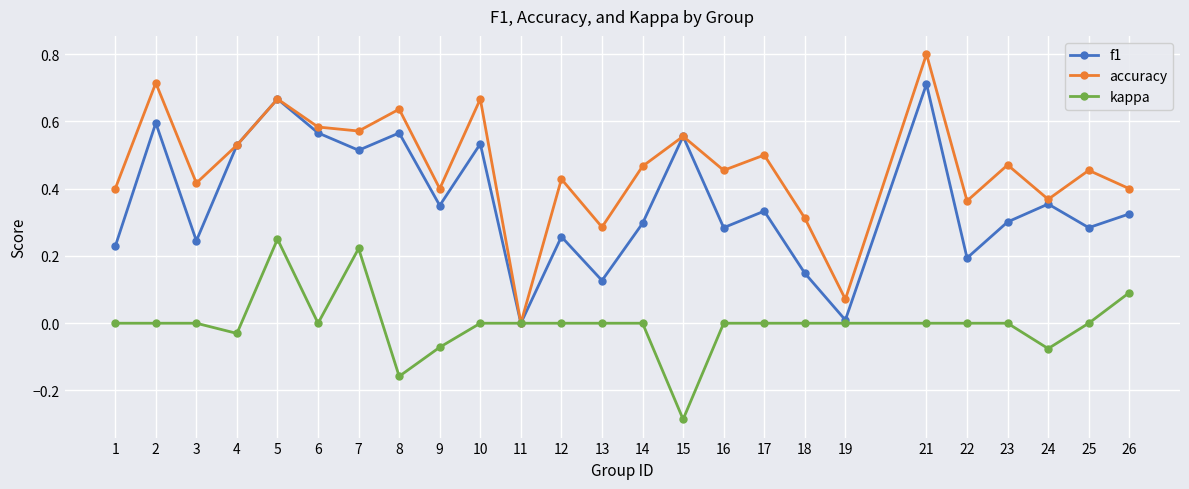

In f1, how many points are higher than both neighbors (excluding endpoints)?

9